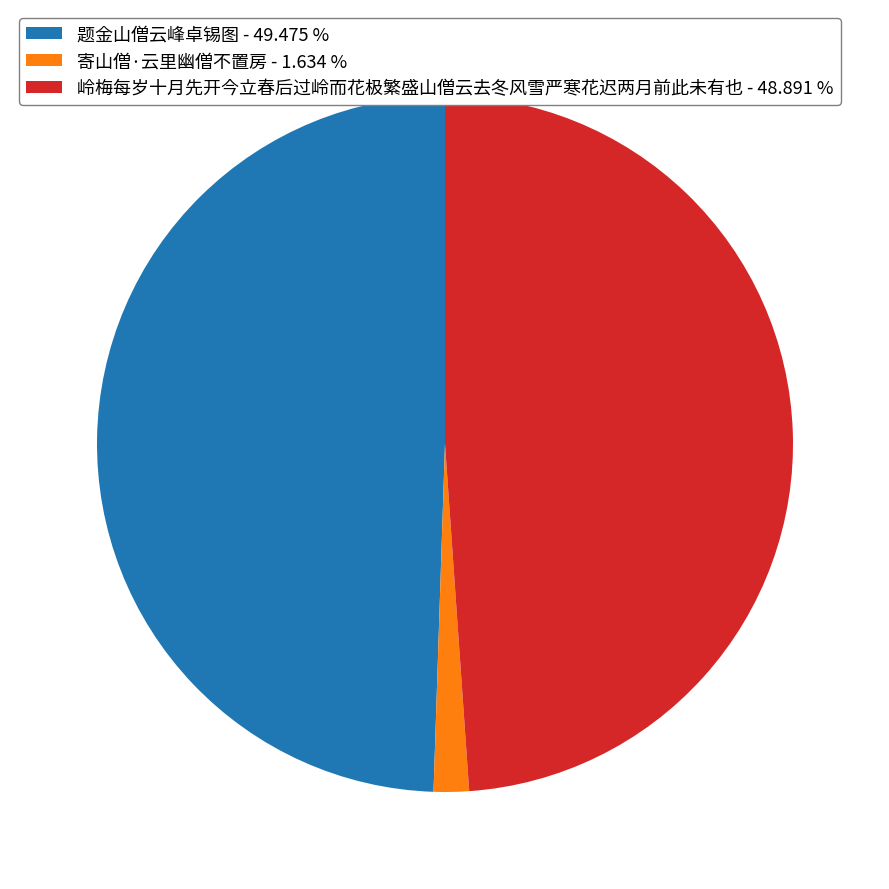

Which has a higher value, 寄山僧·云里幽僧不置房 or 题金山僧云峰卓锡图?

题金山僧云峰卓锡图